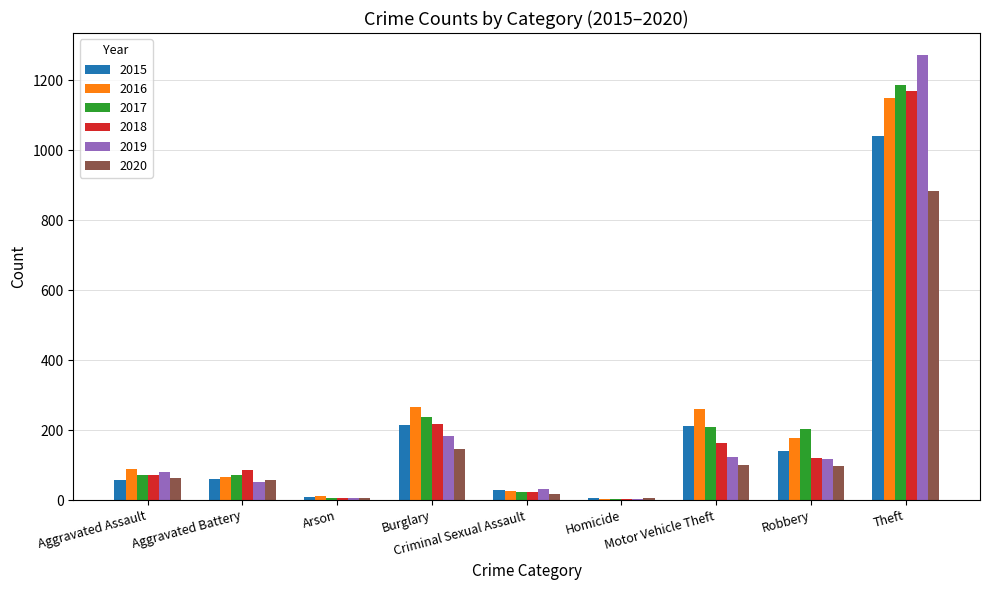

What is the maximum value for 2019?

1272